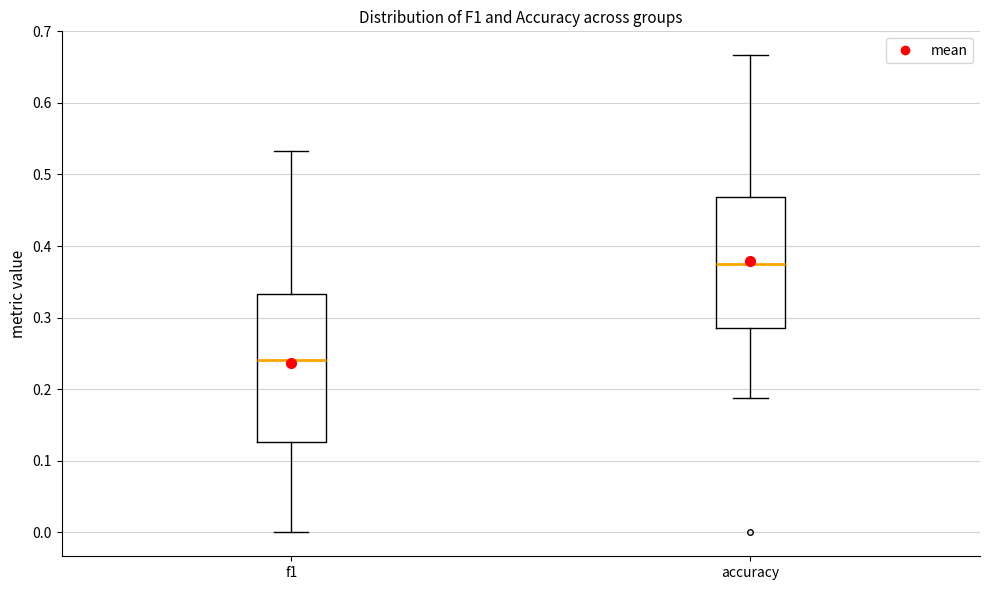

Which box is the tallest, from its lower edge to its upper edge?

f1